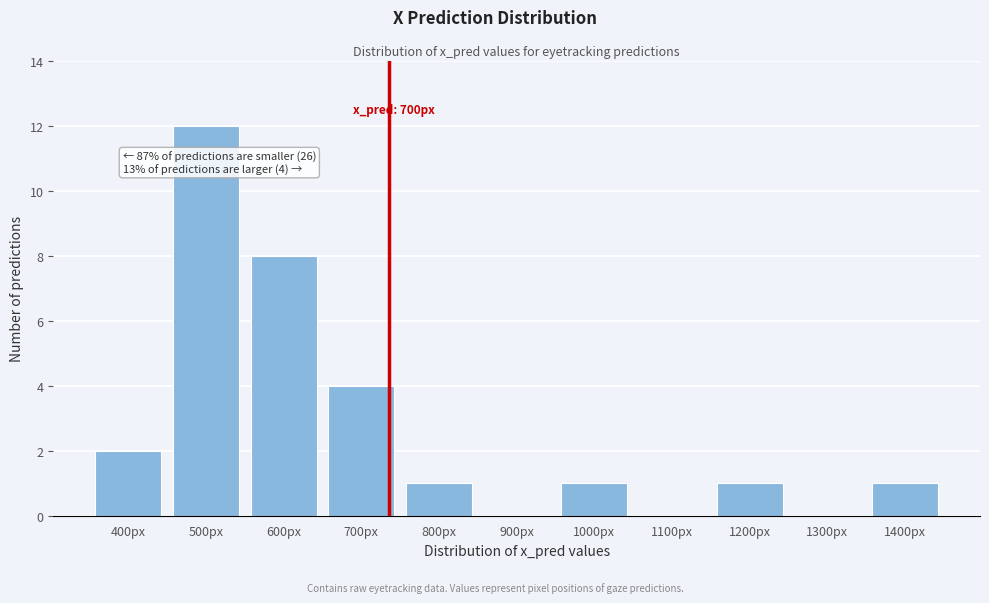

Reading right to left, list all the values displayed in this chart.

1400px=1	1300px=0	1200px=1	1100px=0	1000px=1	900px=0	800px=1	700px=4	600px=8	500px=12	400px=2